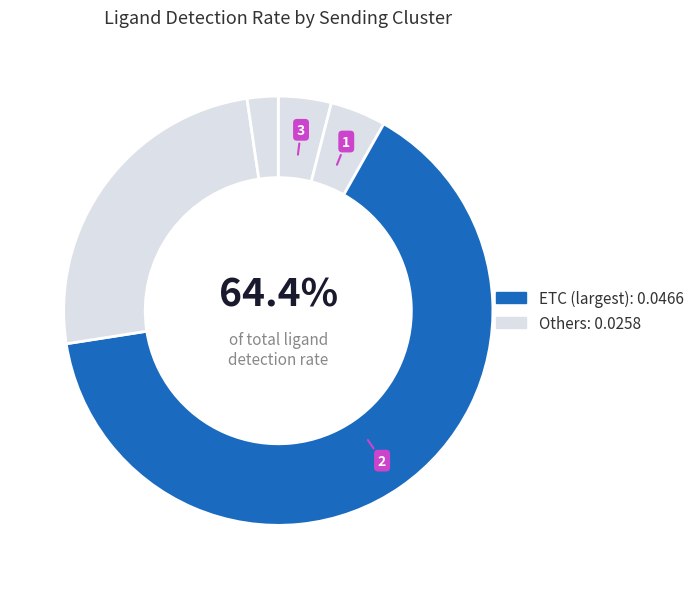

To the nearest percent, what is the combined percentage of TAM and ETC?

67%